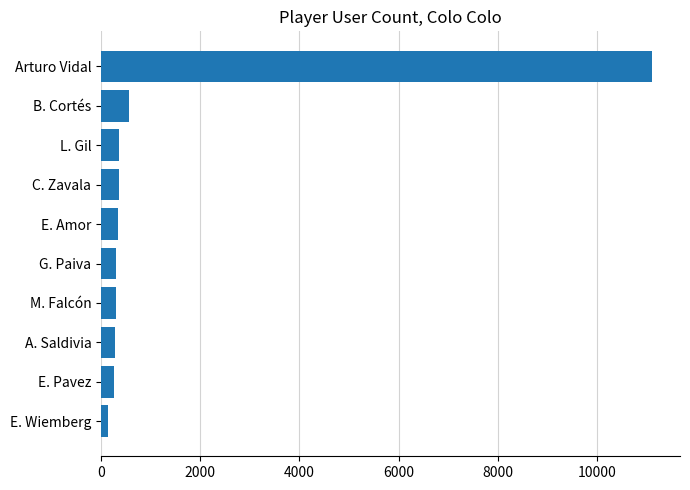

What is the sum of all values?

14054